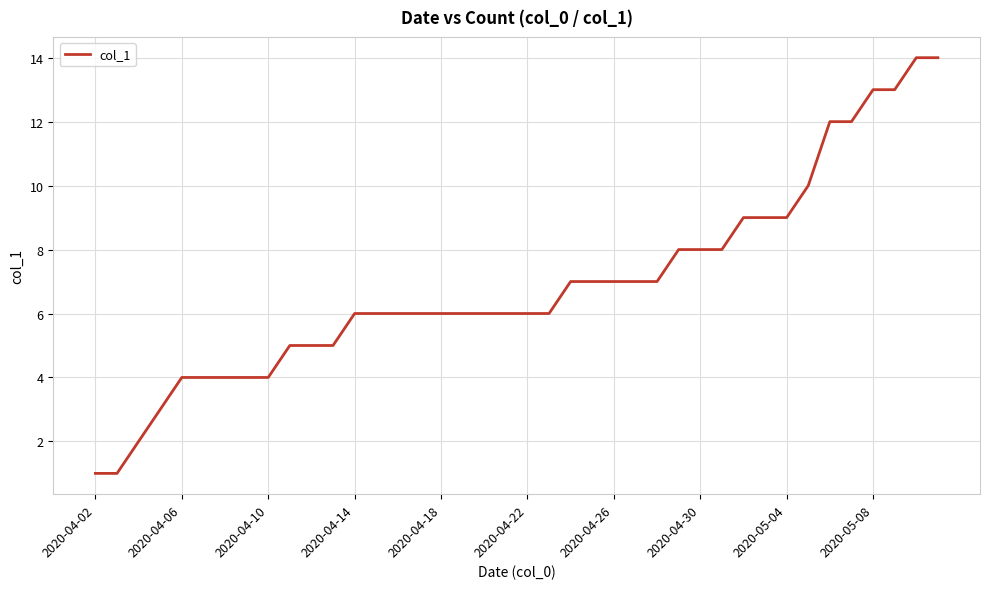

What is the difference between the maximum and minimum values?

13